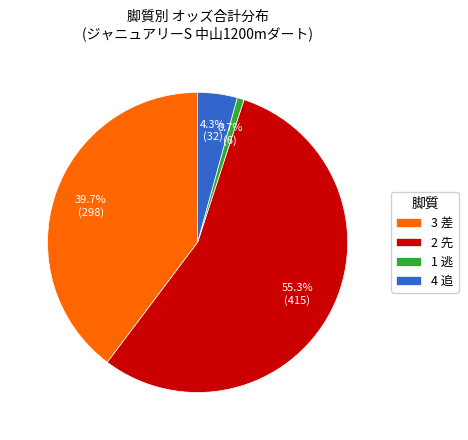

To the nearest percent, what is the difference between the 2 先 and 1 逃 slice percentages?

55%